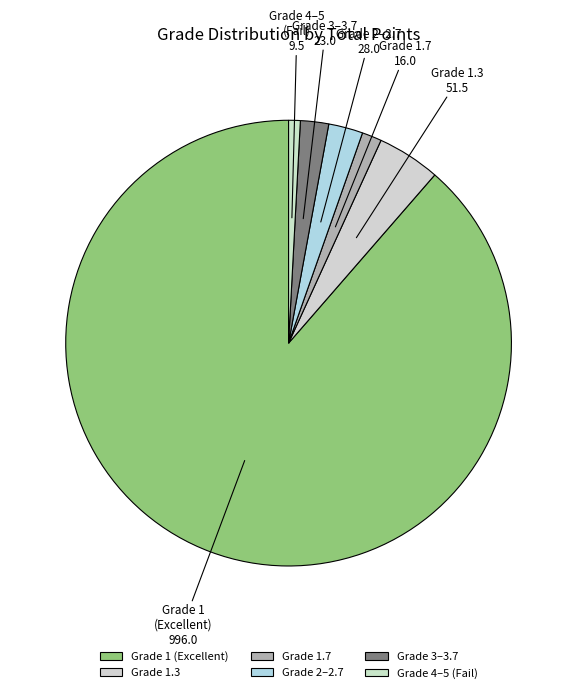

Approximately how many times larger is the value at Grade 2–2.7 compared to Grade 1.7?

1.7